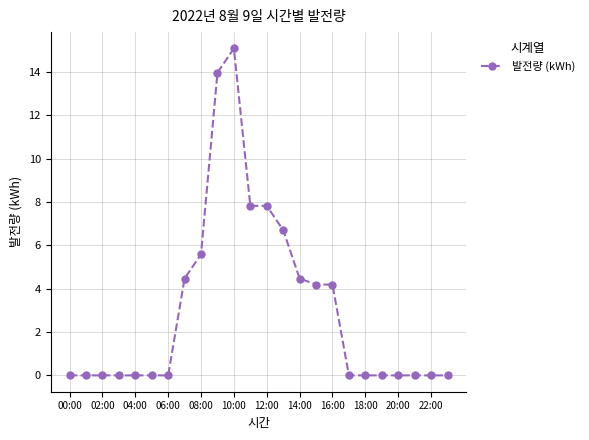

Is this an area chart (filled region under the line)?

No